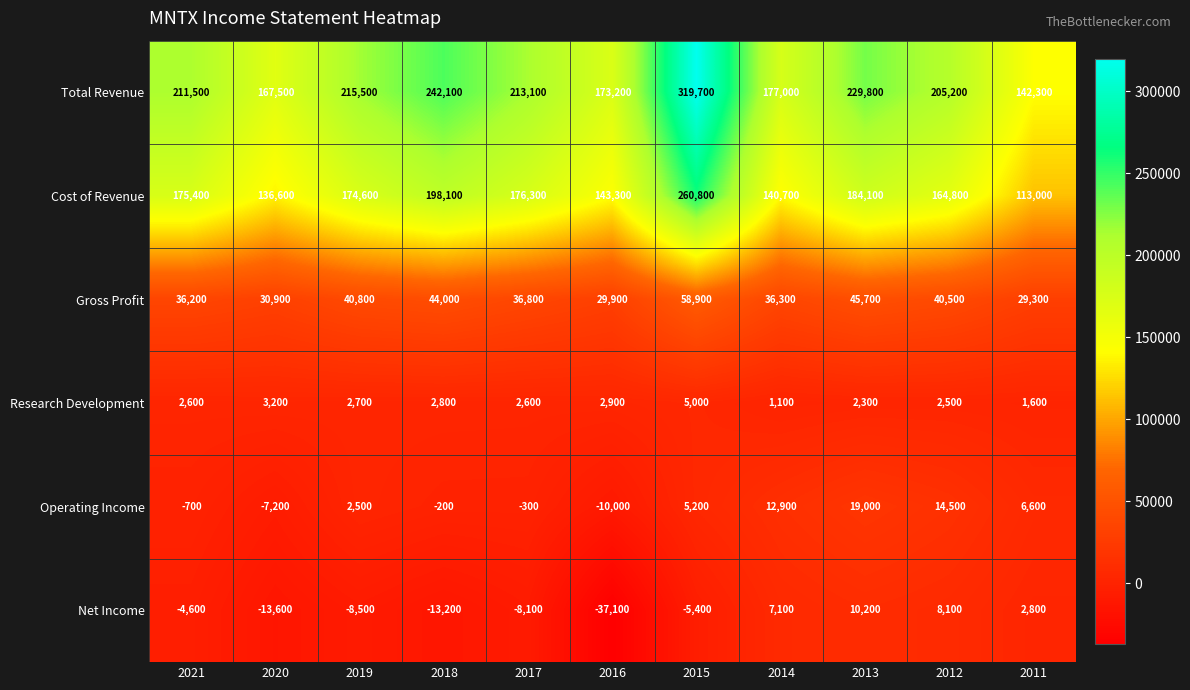

The value of Cost of Revenue at 2018 is 198100. True or false?

True